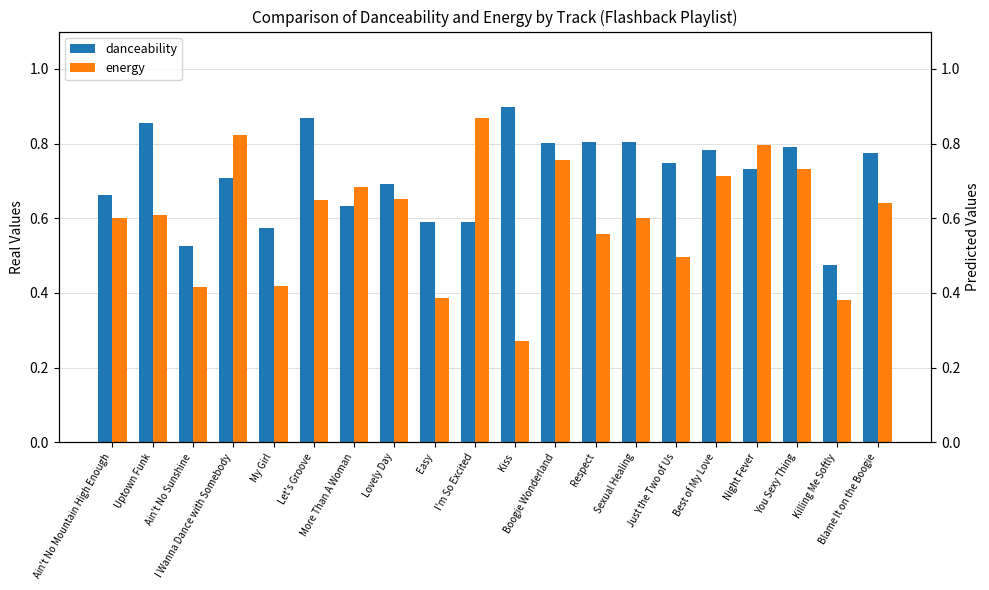

What is the total value across all series at Lovely Day?

1.3